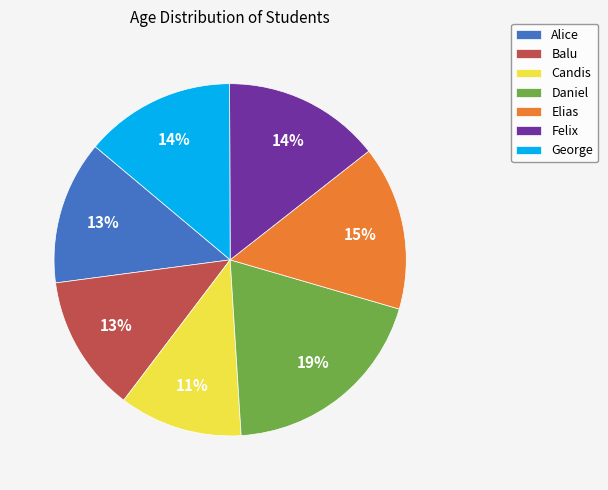

To the nearest percent, what is the difference between the Balu and George slice percentages?

1%